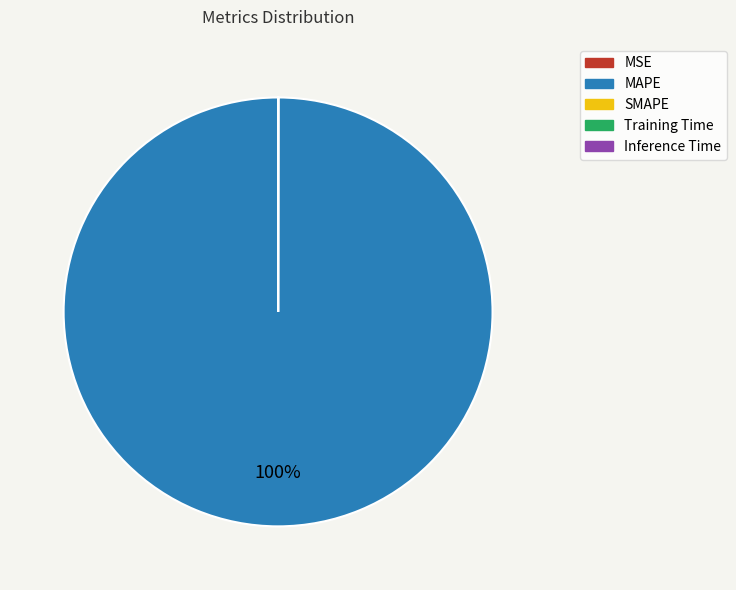

The MAPE slice represents 86% of the pie. True or false?

False